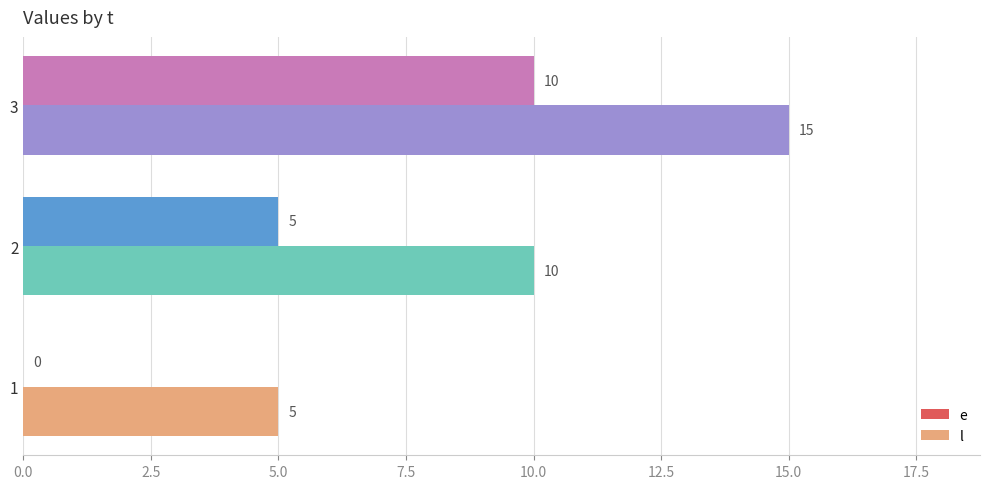

What are all the series names shown in the legend?

e, l